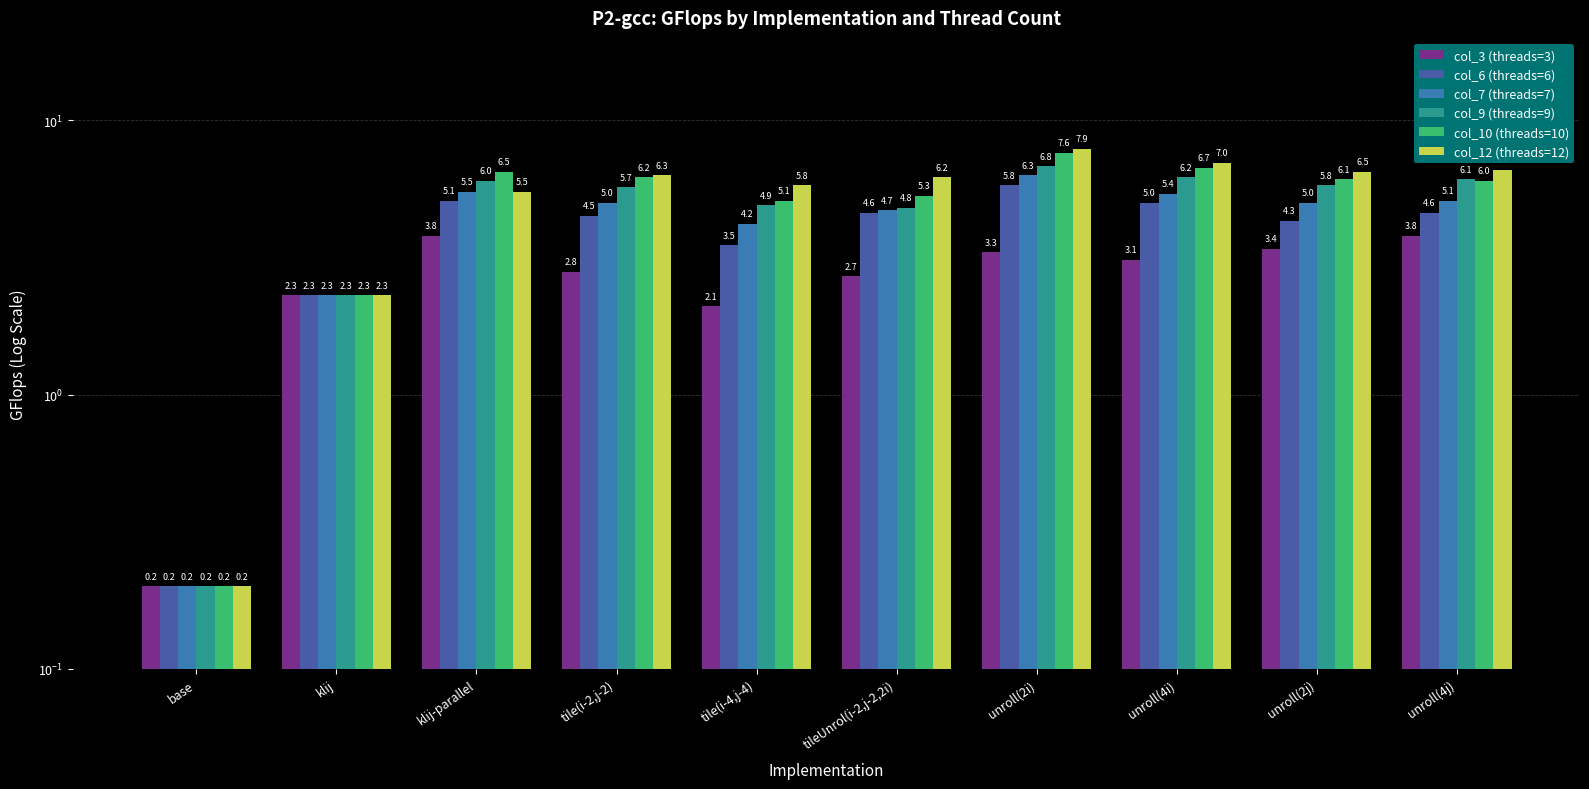

Reading left to right, transcribe all the data shown in this chart.

col_3 (threads=3): 0.2	2.3	3.8	2.8	2.1	2.7	3.3	3.1	3.4	3.8
col_6 (threads=6): 0.2	2.3	5.1	4.5	3.5	4.6	5.8	5.0	4.3	4.6
col_7 (threads=7): 0.2	2.3	5.5	5.0	4.2	4.7	6.3	5.4	5.0	5.1
col_9 (threads=9): 0.2	2.3	6.0	5.7	4.9	4.8	6.8	6.2	5.8	6.1
col_10 (threads=10): 0.2	2.3	6.5	6.2	5.1	5.3	7.6	6.7	6.1	6.0
col_12 (threads=12): 0.2	2.3	5.5	6.3	5.8	6.2	7.9	7.0	6.5	6.6